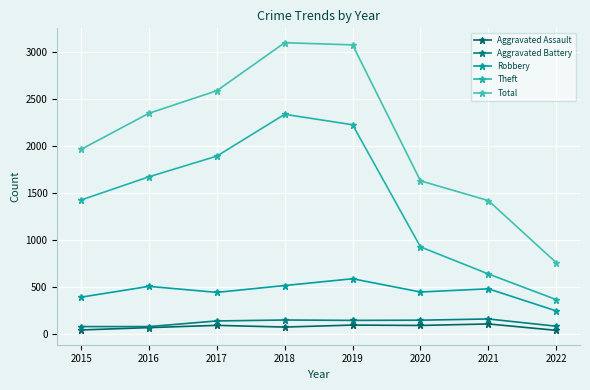

What value does the Robbery series have at 2020, to the nearest 10?

450